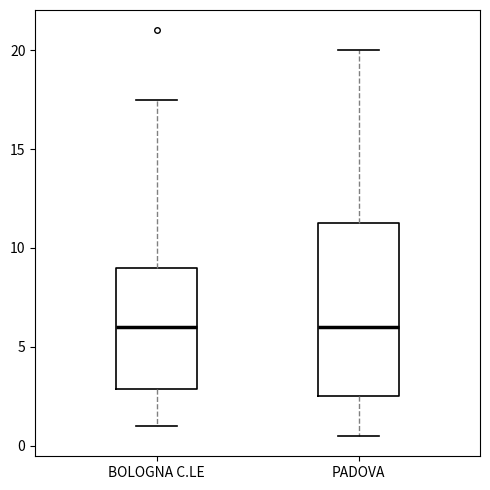

Where does the median line of the box for BOLOGNA C.LE sit on the y-axis? The values are not printed on the chart, so give them approximately, as read against the axis.

6.0